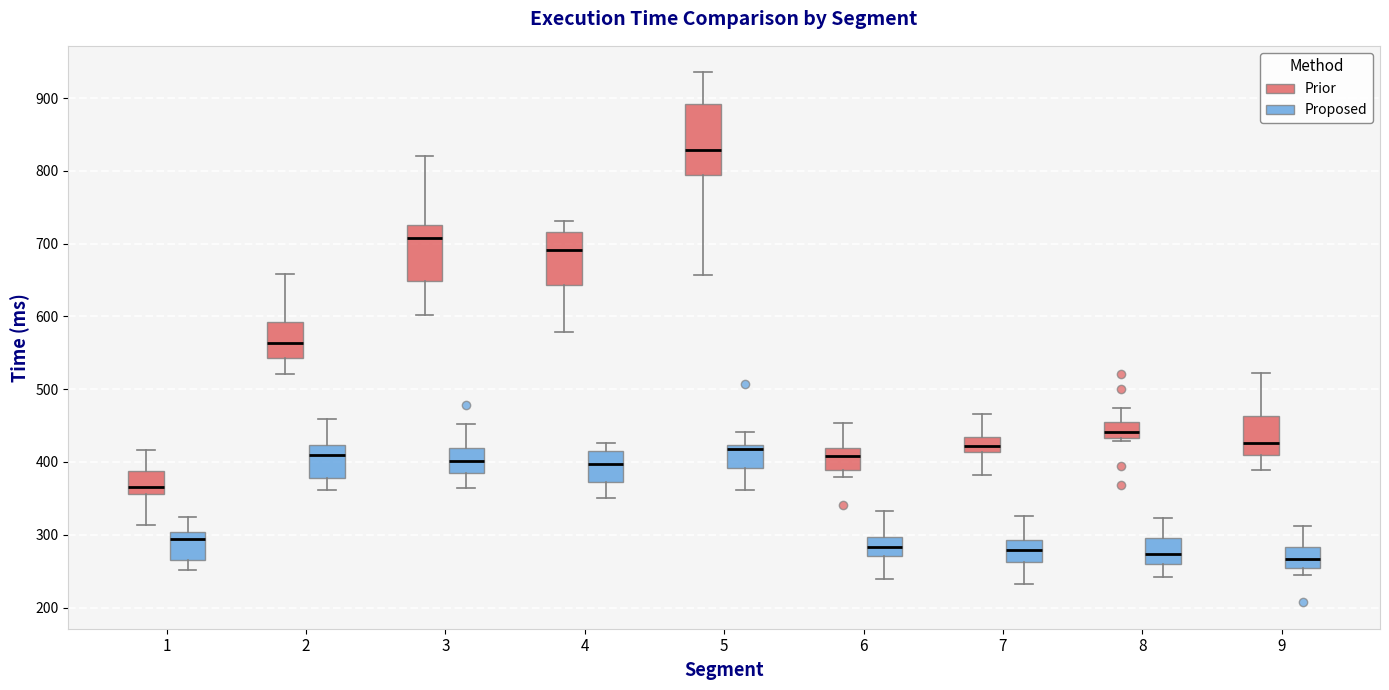

Comparing the boxes themselves (not the whiskers), which one is the tallest?

5 (Prior)